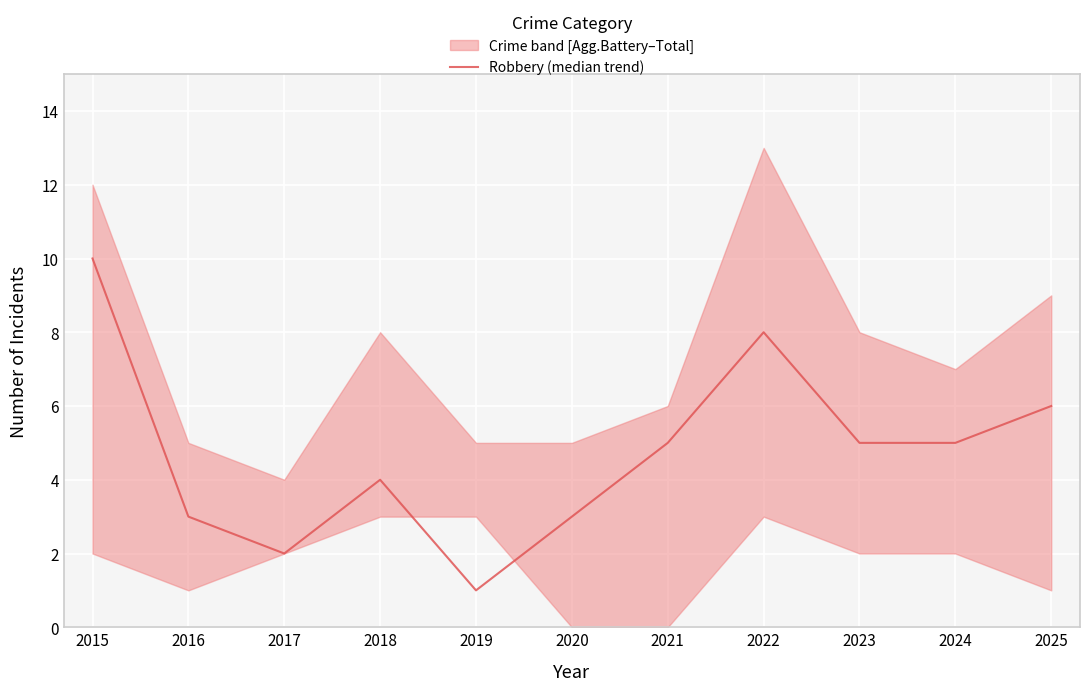

What is the sum of the values at 2015 and 2021?

15